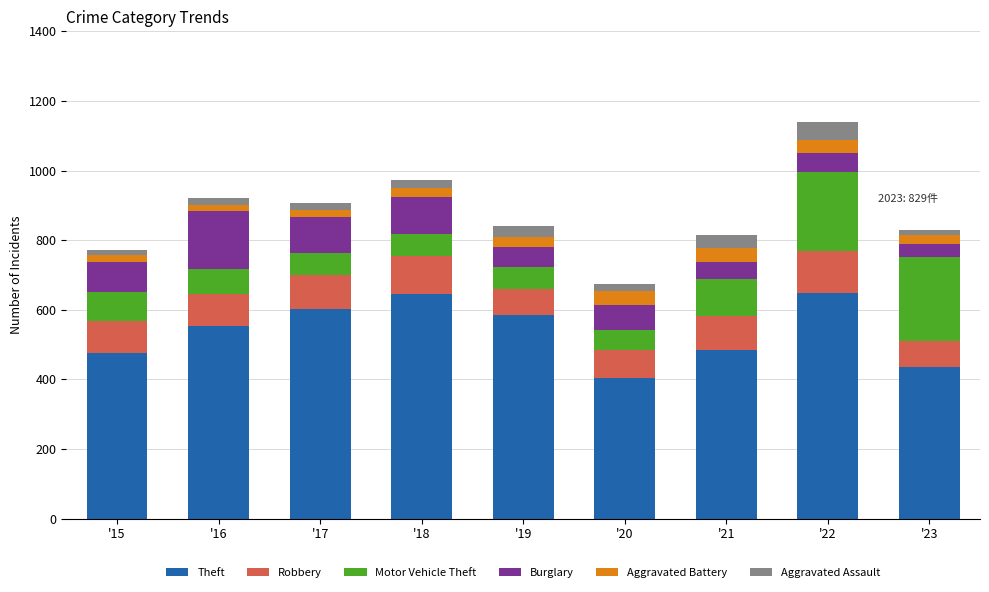

What is the lowest value of the Theft series?

405